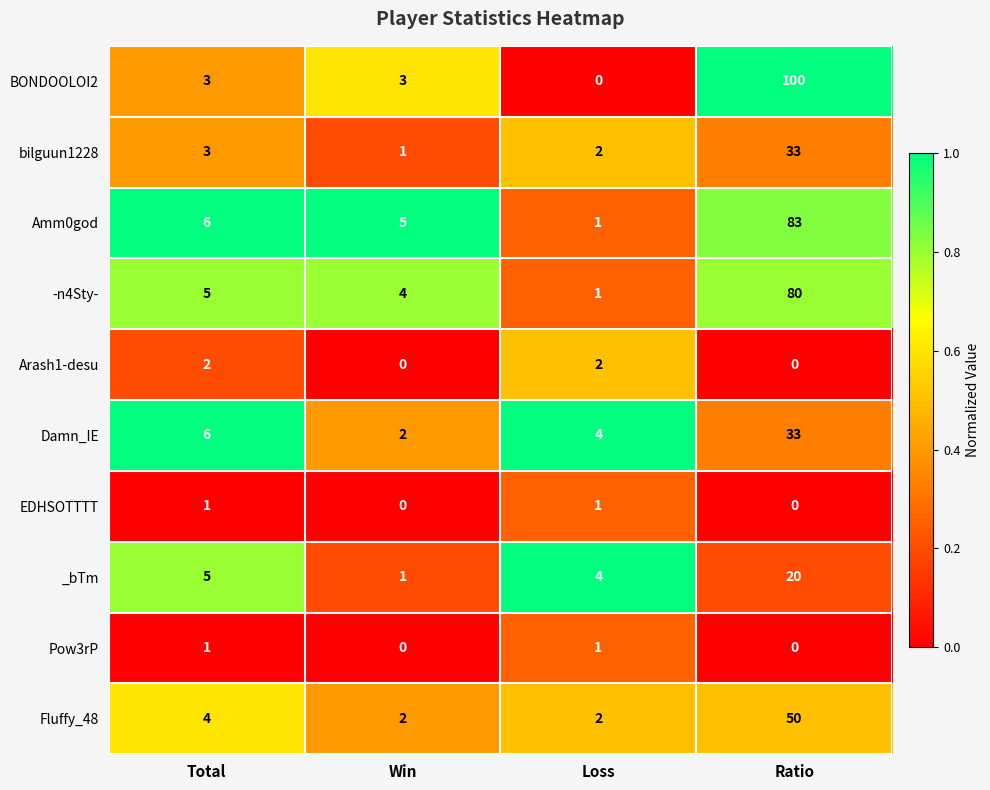

What is the spread (max minus min) of values at Ratio?

100